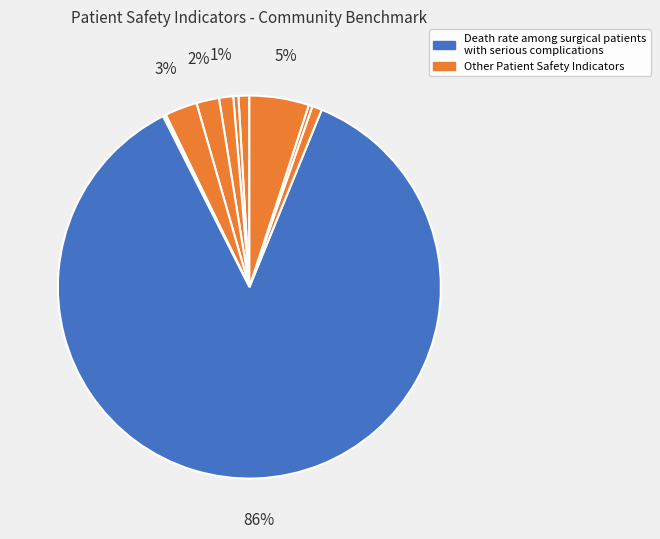

How many slices are in this pie chart?

11